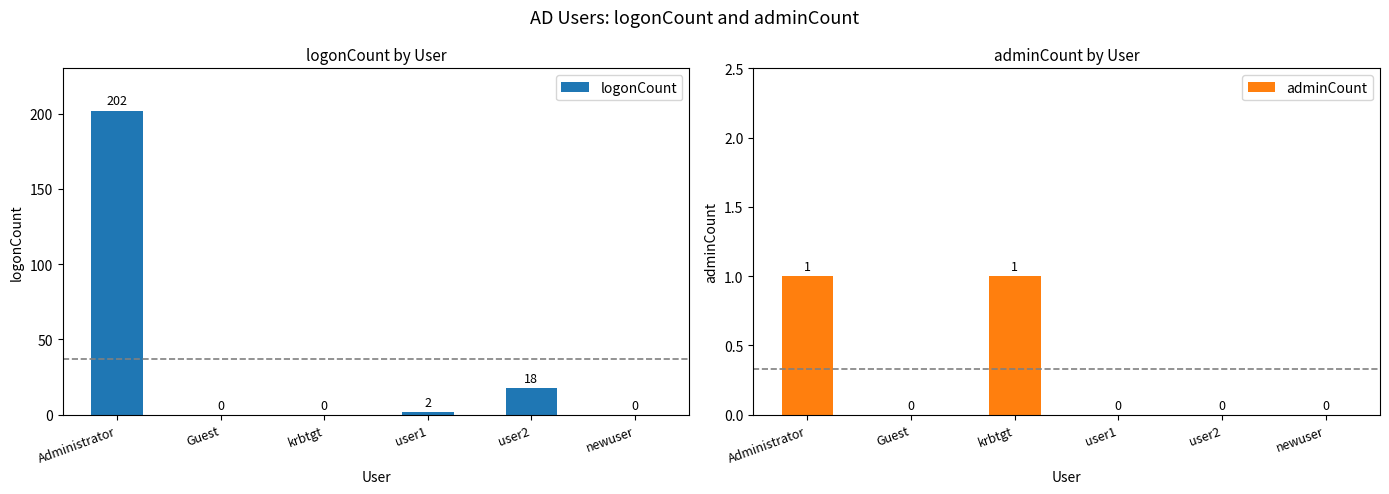

Rank the categories by adminCount value from highest to lowest.

Administrator, krbtgt, Guest, user1, user2, newuser